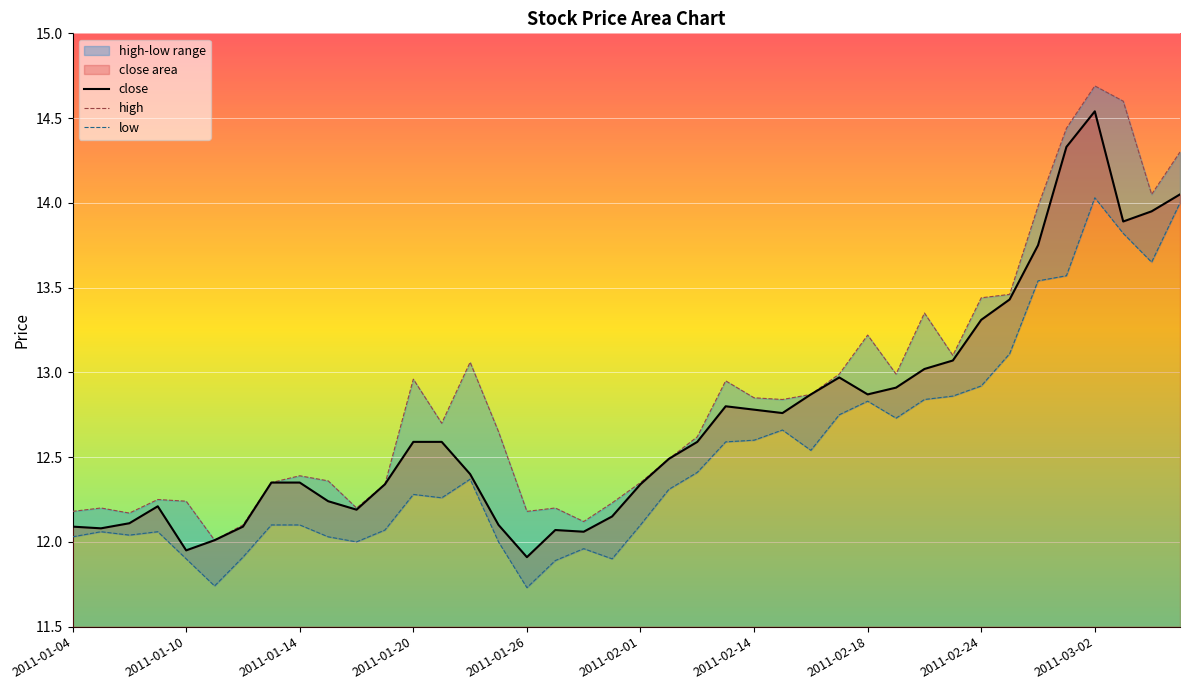

How many interior local valleys does the low series have?

9